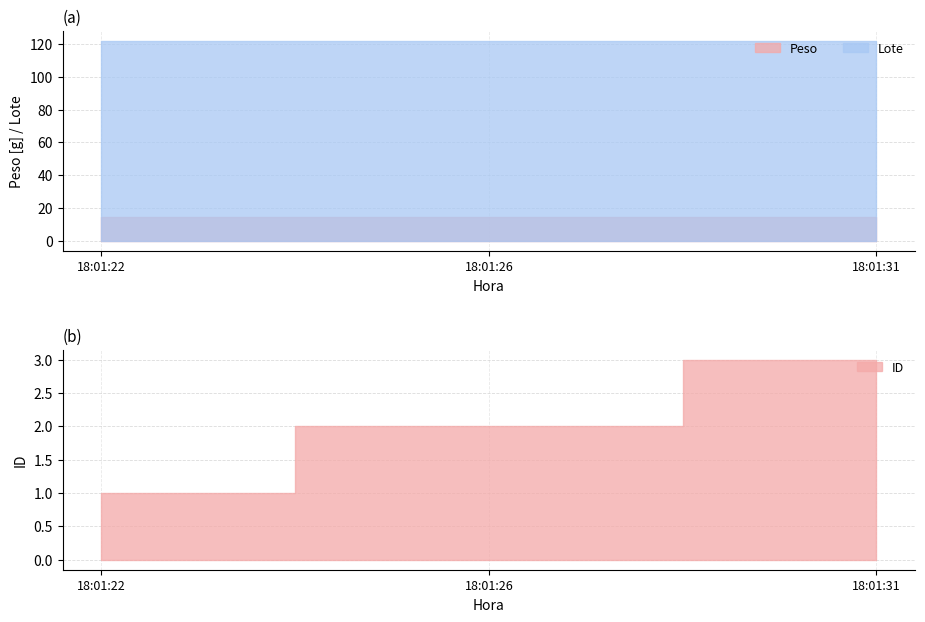

Is it true that Lote equals 196.8 at 2025-05-23 18:01:26?

False